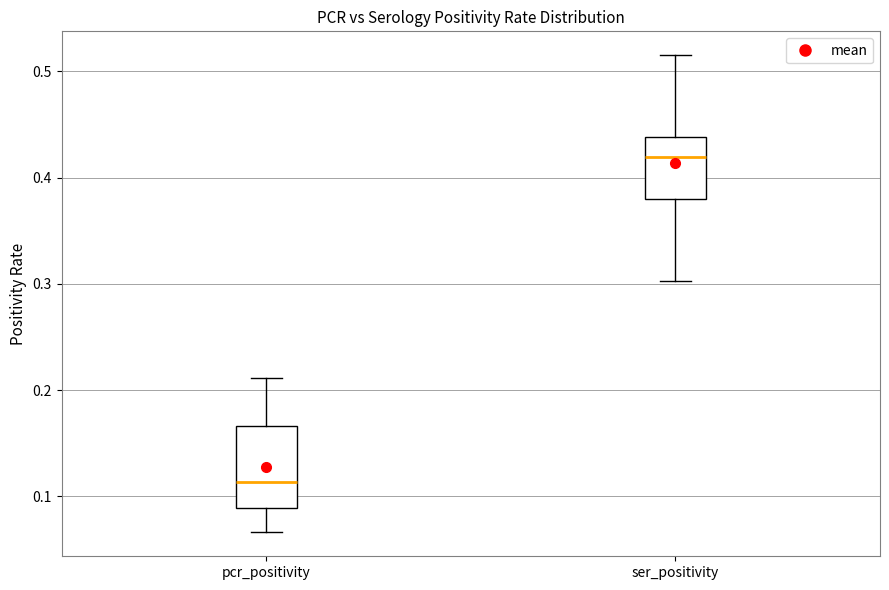

Reading left to right, read every box against the y-axis: the position of its median line, the range the box covers, and the ends of its whiskers. The values are not printed on the chart, so give them approximately, as read against the axis.

pcr_positivity: median 0.11, box 0.09 to 0.17, whiskers 0.07 to 0.21
ser_positivity: median 0.42, box 0.38 to 0.44, whiskers 0.30 to 0.52